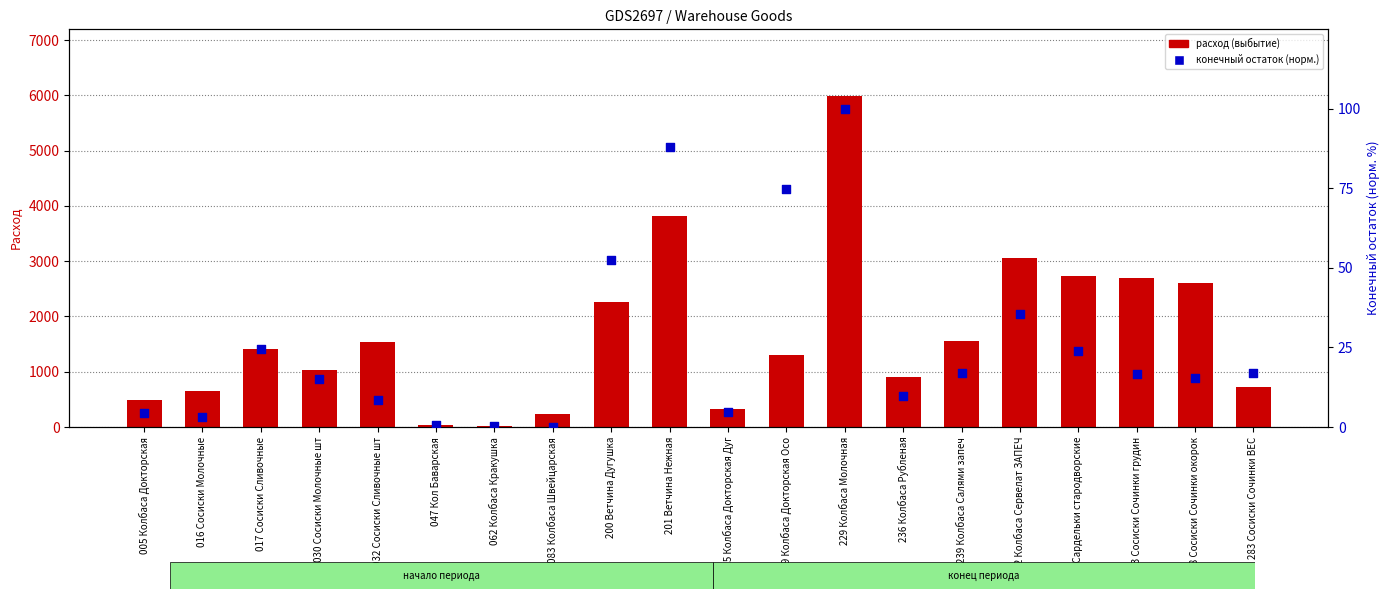

What are all the series names shown in the legend?

расход (выбытие), конечный остаток (норм.)